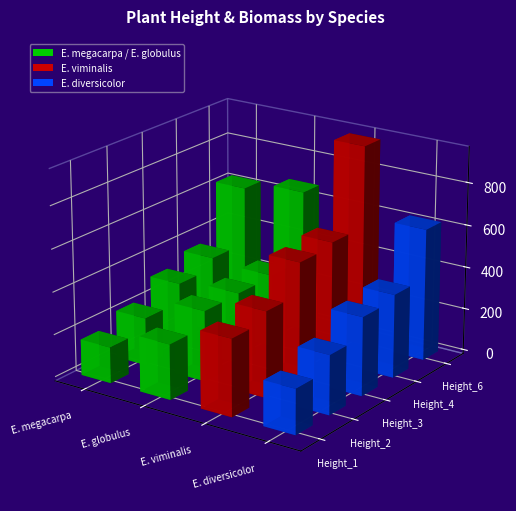

List the labels in order of Height_6 value, largest first.

E. viminalis, E. globulus, E. megacarpa, E. diversicolor